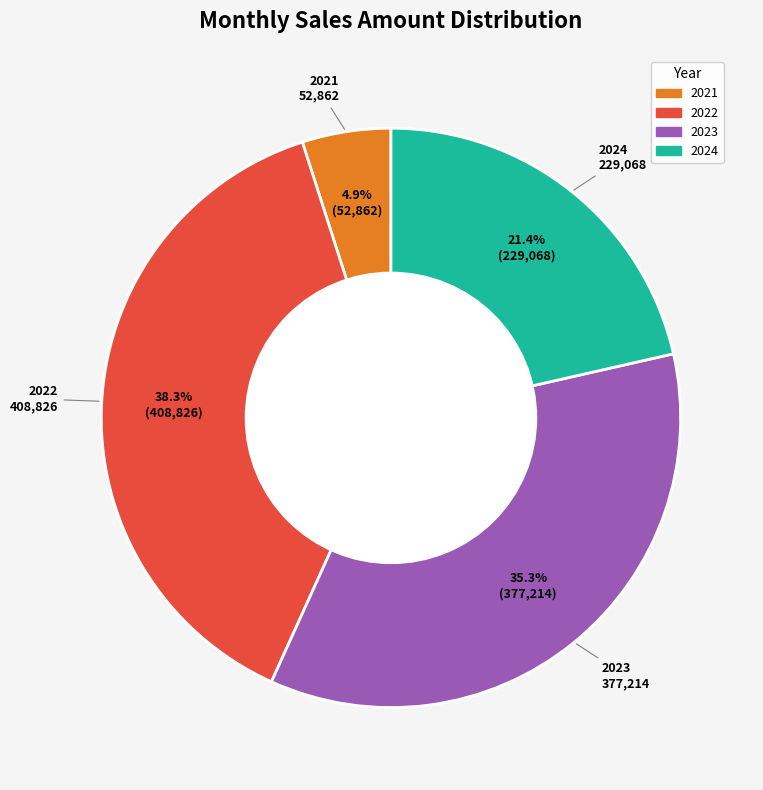

Is there a majority slice in this chart?

No